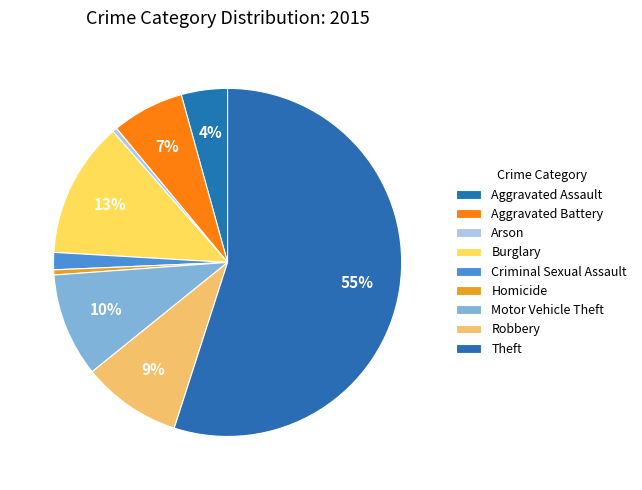

Rank the categories by value from highest to lowest.

Theft, Burglary, Motor Vehicle Theft, Robbery, Aggravated Battery, Aggravated Assault, Criminal Sexual Assault, Homicide, Arson